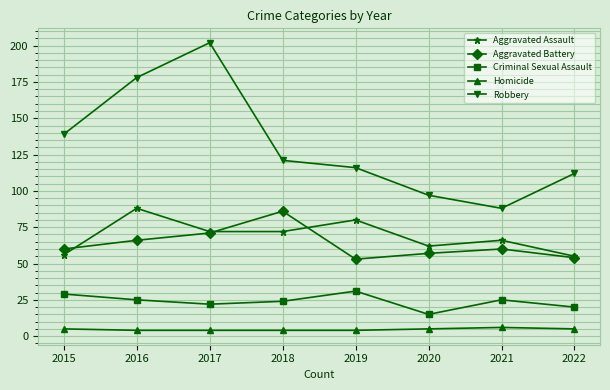

At which label is Robbery closest to 145?

2015